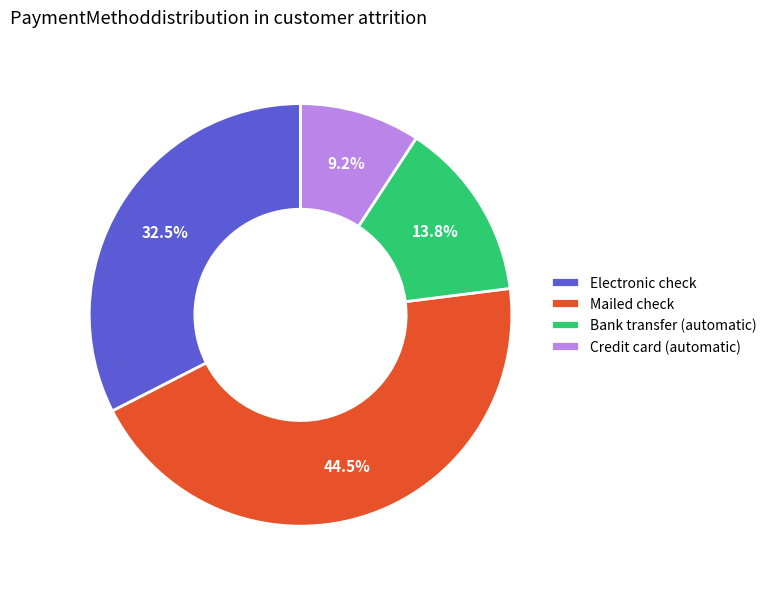

Rank the categories by value from lowest to highest.

Credit card (automatic), Bank transfer (automatic), Electronic check, Mailed check